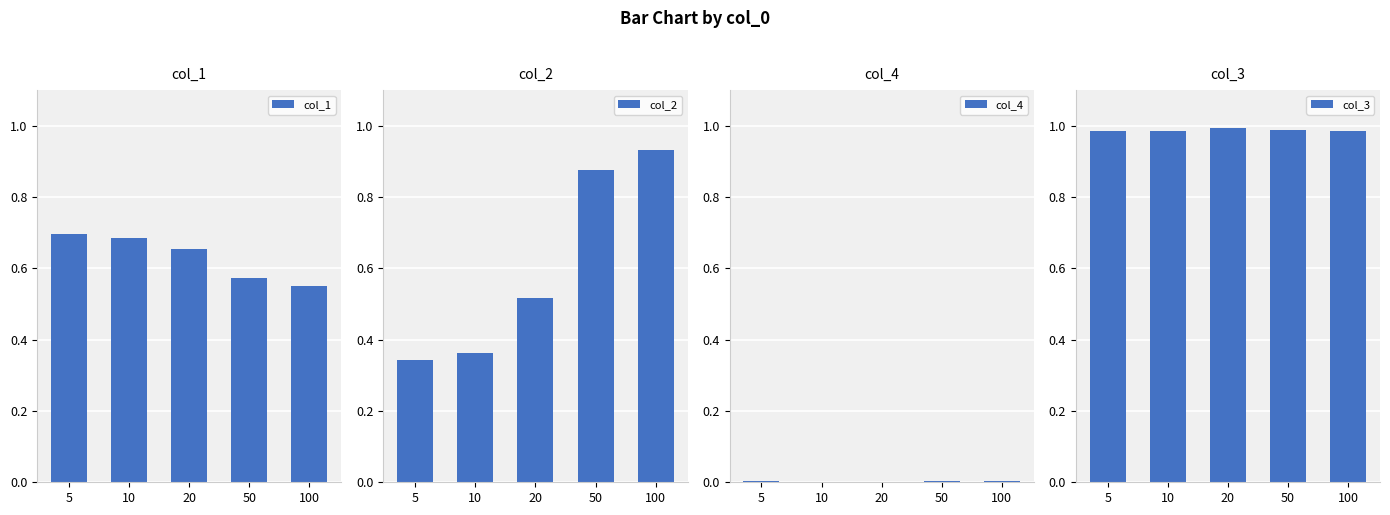

The col_3 series shows 1.0 at 50. True or false?

True